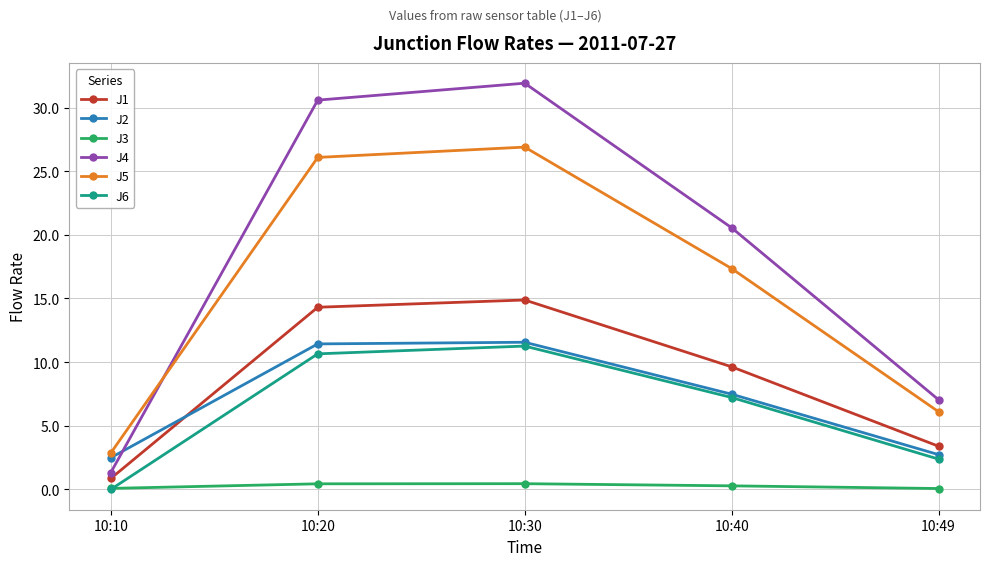

What is the highest value of the J4 series?

31.9